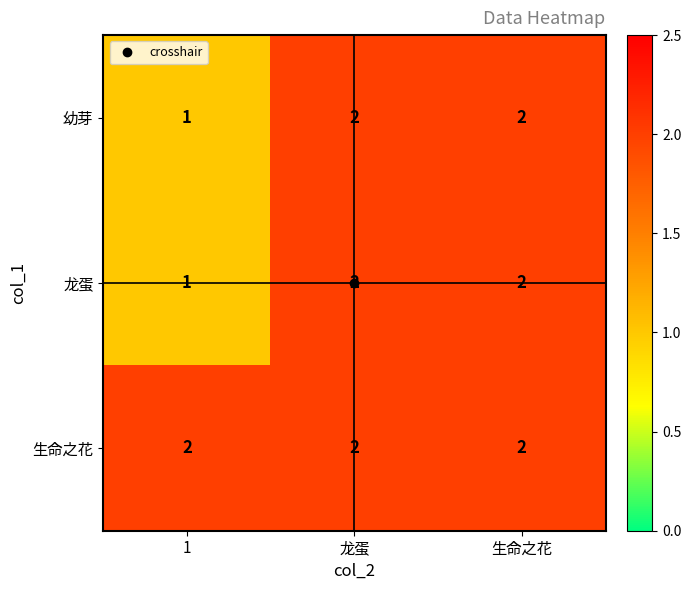

What is the sum of the 幼芽 values at 生命之花 and 1?

3